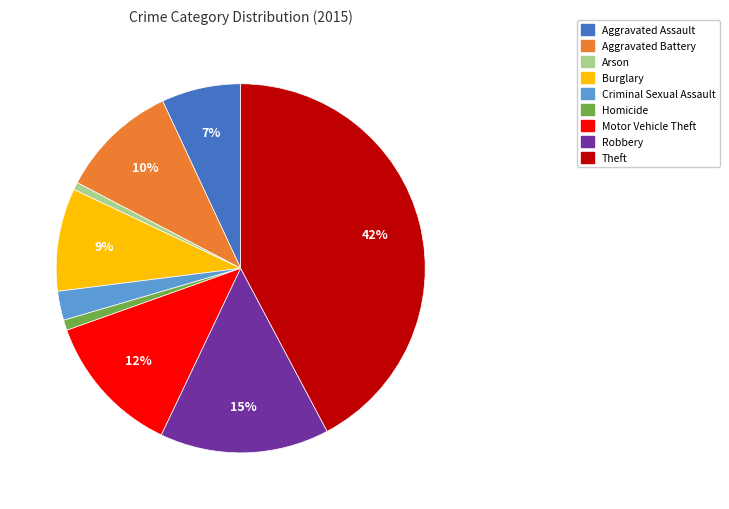

Is there a majority slice in this chart?

No